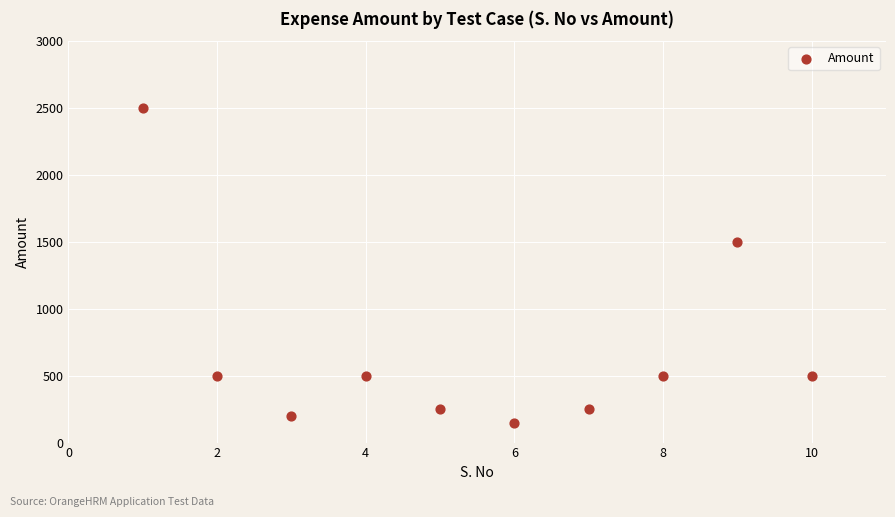

What Y value in the scatter plot is closest to 1325?

1500